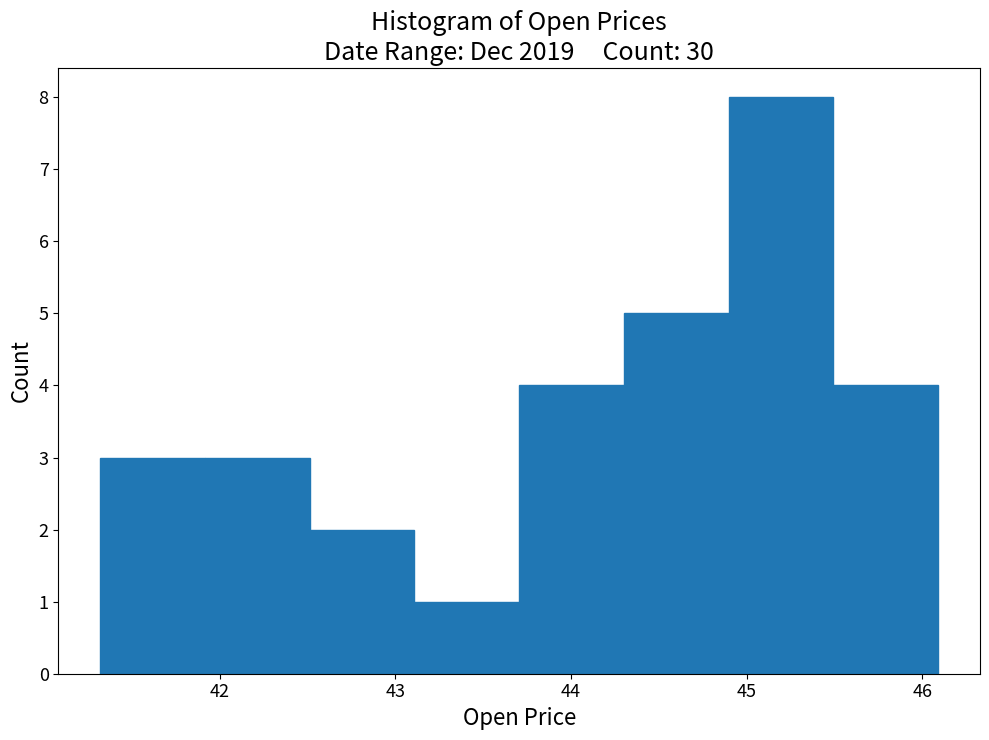

Reading left to right, transcribe this chart: for each bar, give the range it covers on the x-axis and its height. Neither the bar edges nor the heights are printed on the chart, so give them approximately, as read against the axes.

41.3 to 41.9: 3
41.9 to 42.5: 3
42.5 to 43.1: 2
43.1 to 43.7: 1
43.7 to 44.3: 4
44.3 to 44.9: 5
44.9 to 45.5: 8
45.5 to 46.1: 4